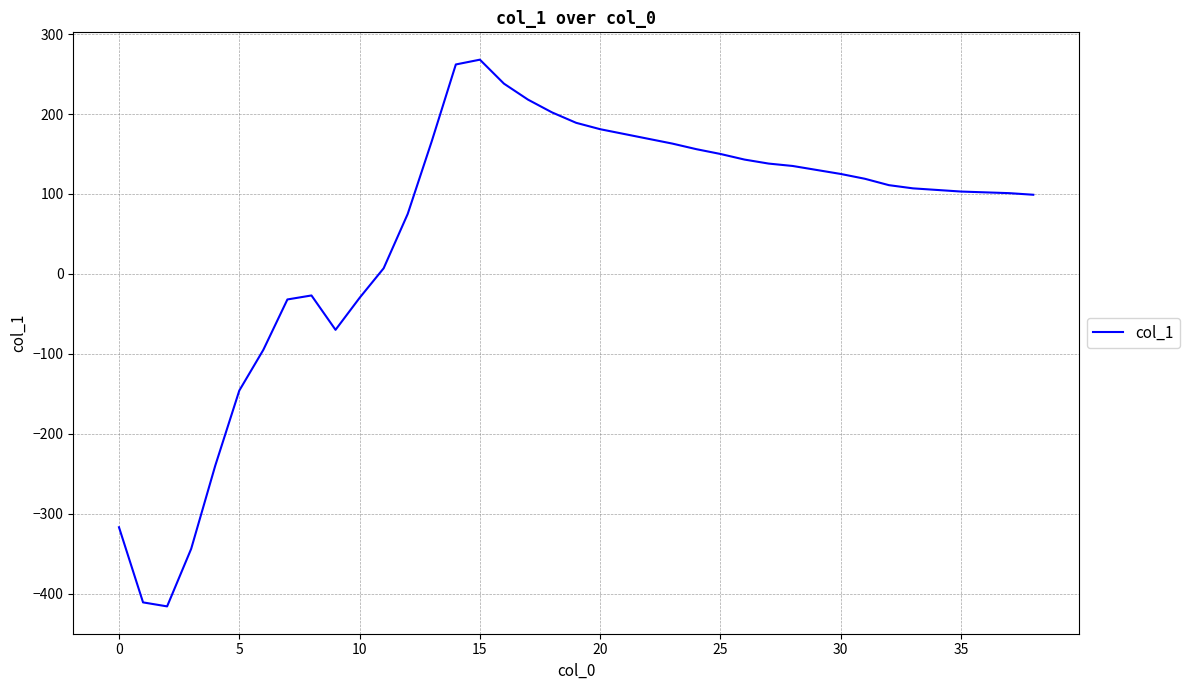

What is the difference between the maximum and minimum values?

684